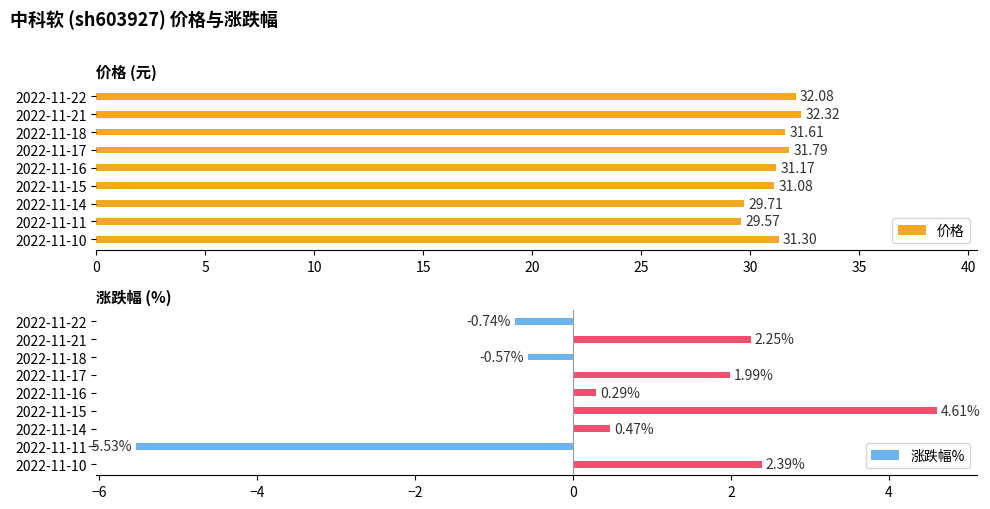

Rank the series by their maximum value, from highest to lowest.

价格, 涨跌幅%